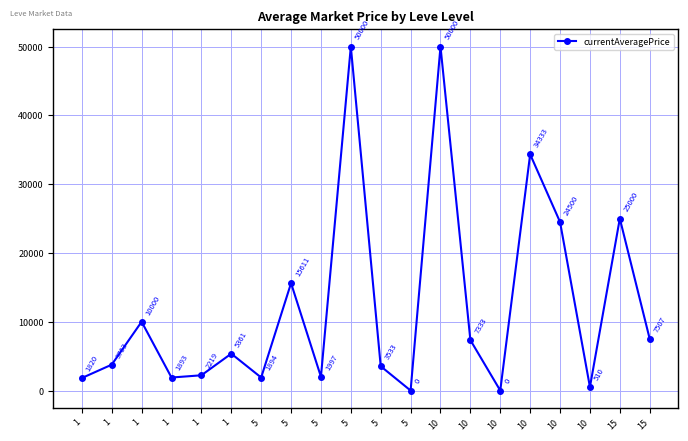

Is it true that the value at 5 is 1894?

True